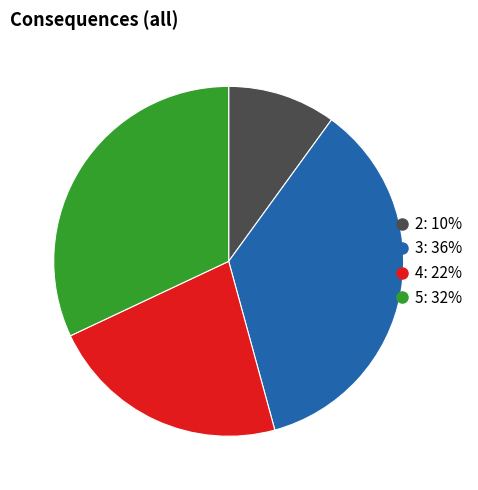

How many slices are in this pie chart?

4